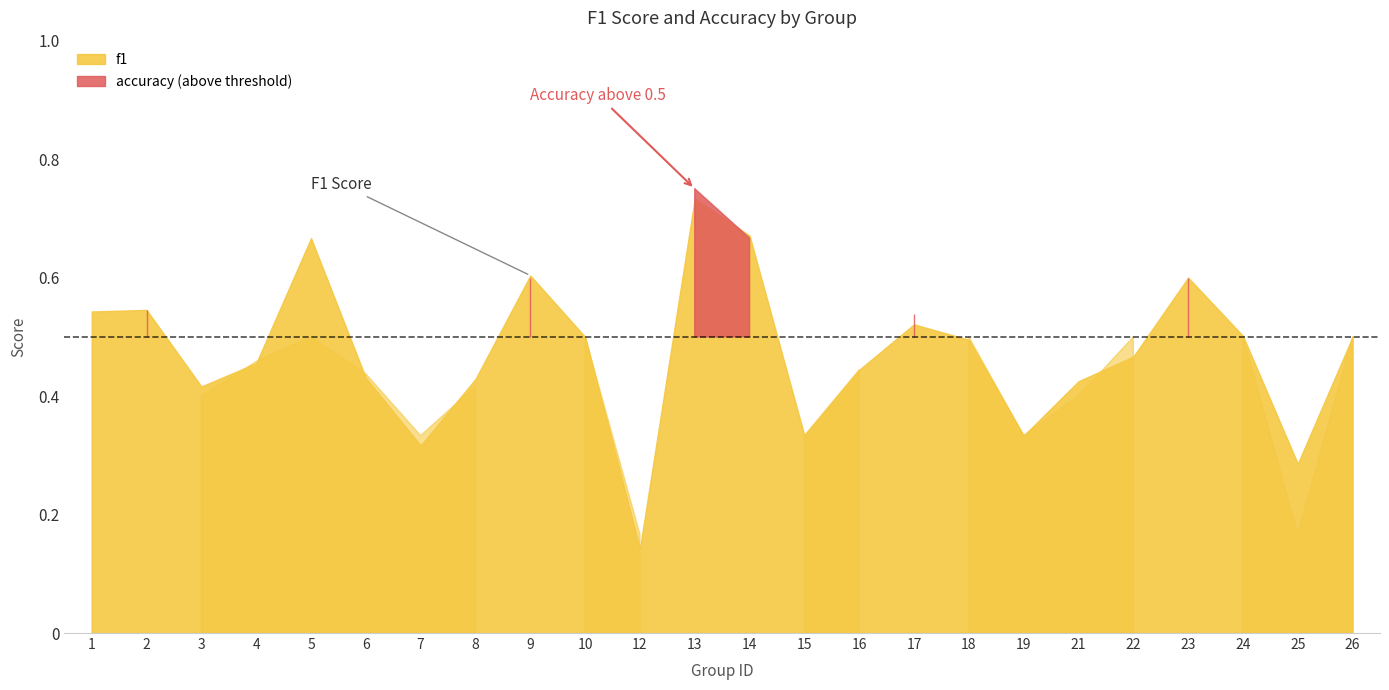

Between 25 and 13, which is larger?

13